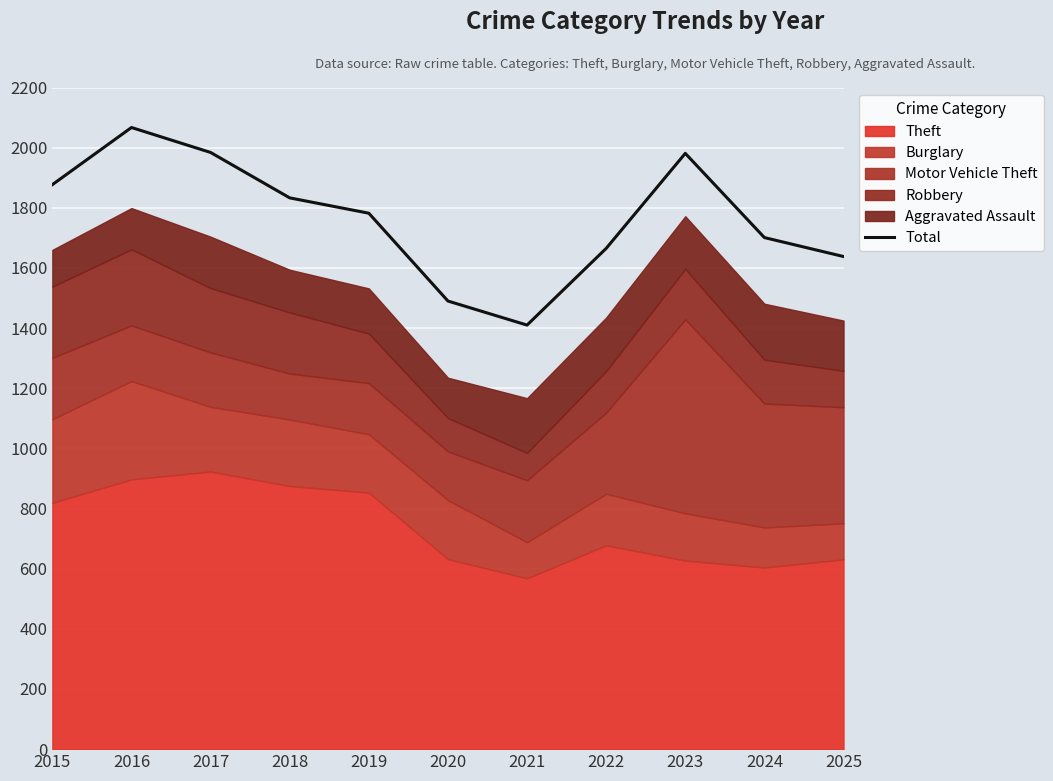

What is the change in value from 2018 to 2020?

-343